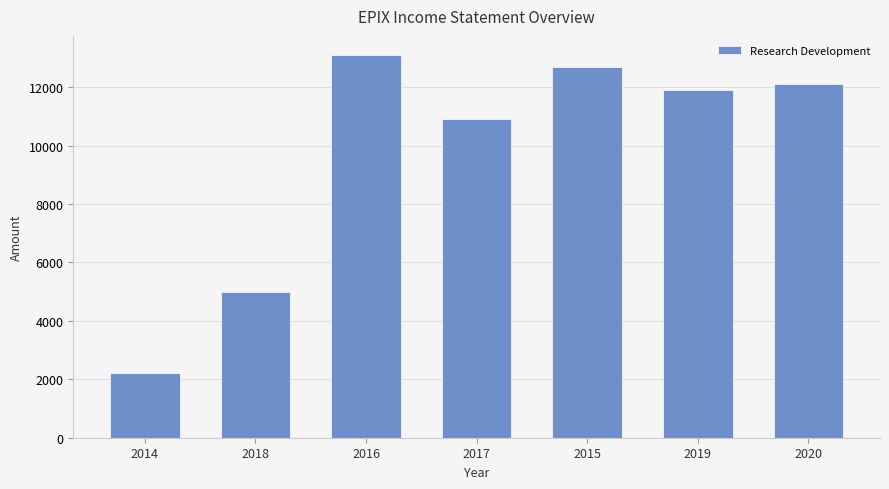

What is the sum of the values at 2019 and 2018?

16900